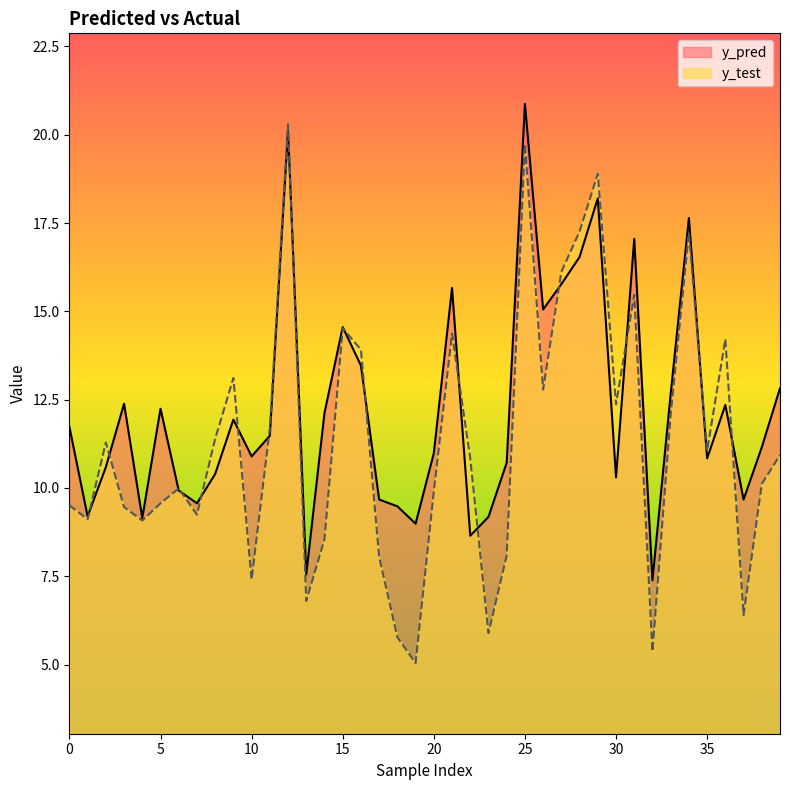

What is the difference between the highest and lowest values at 13?

0.7